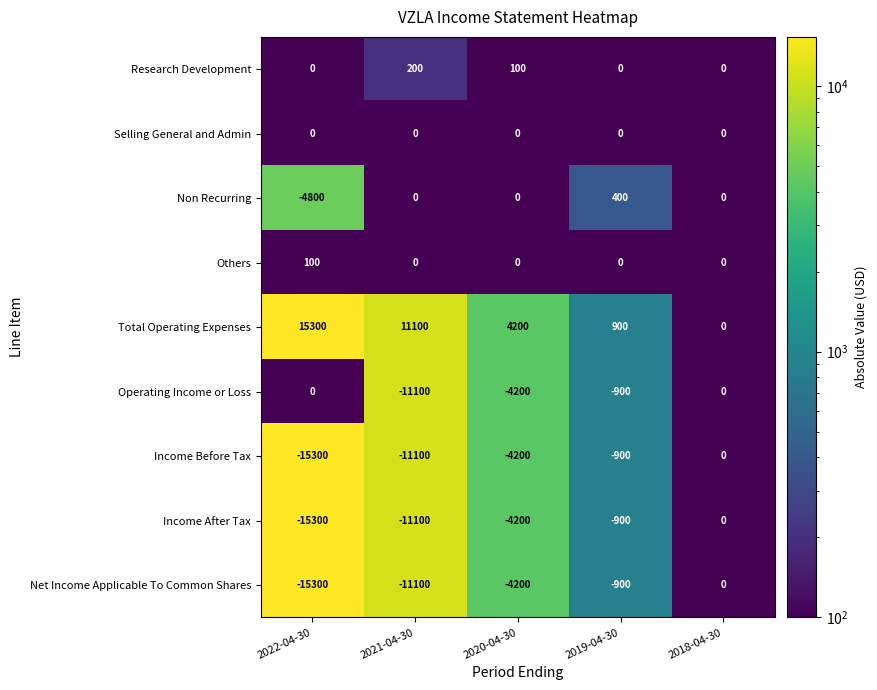

Is it true that Income After Tax equals -6393 at 2020-04-30?

False